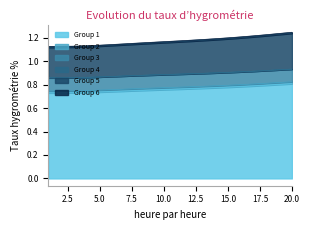

Which series has the widest spread of values?

Group 5